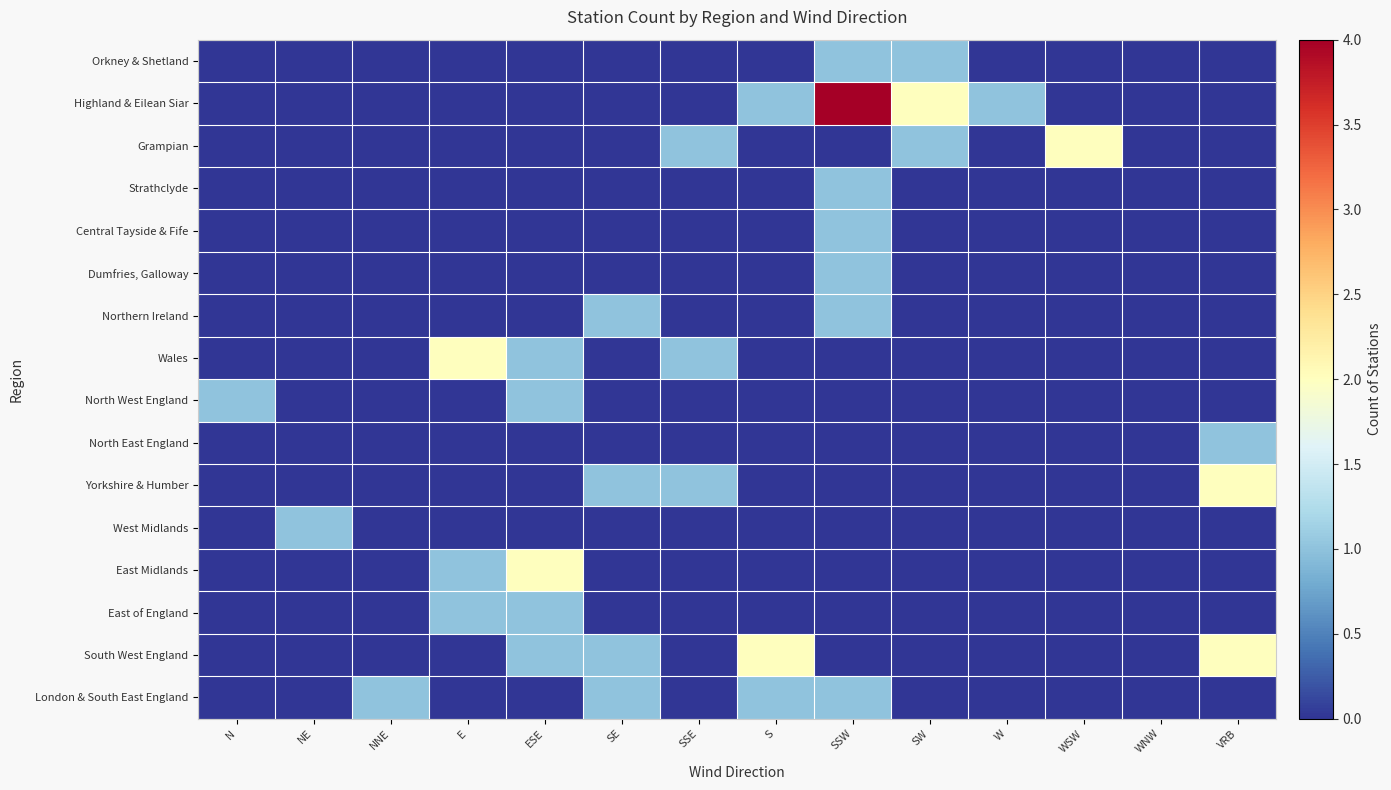

Which label corresponds to the largest value in the chart?

SSW